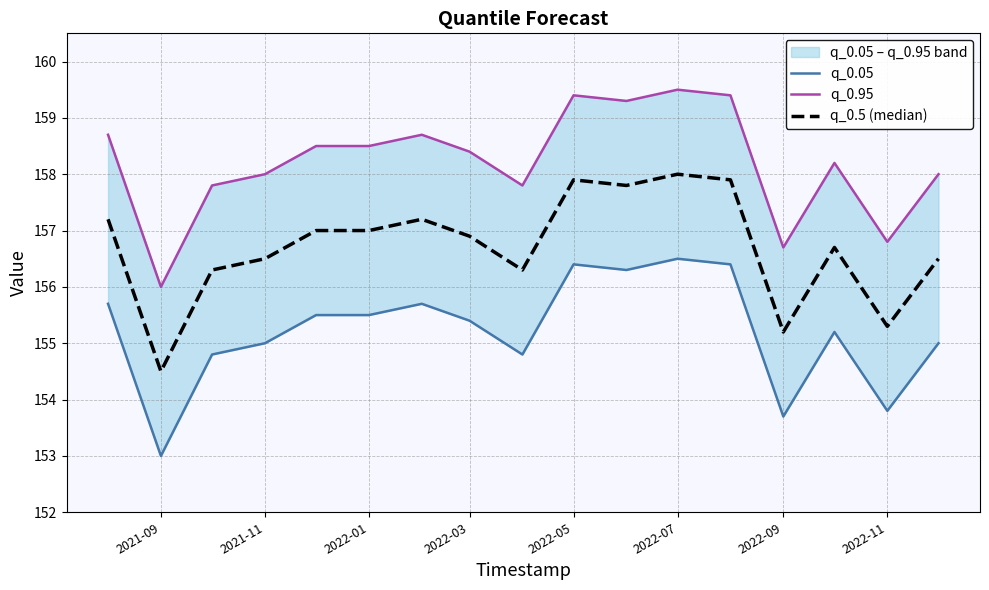

At how many categories does at least one series exceed 156?

16